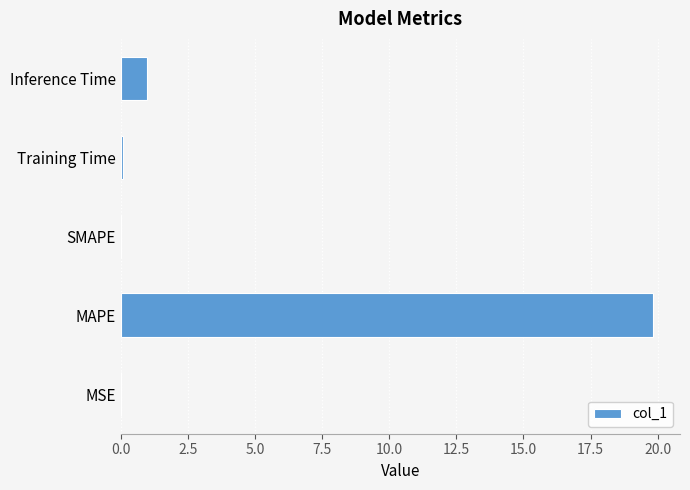

Where is the data nearest to the value 9?

Inference Time